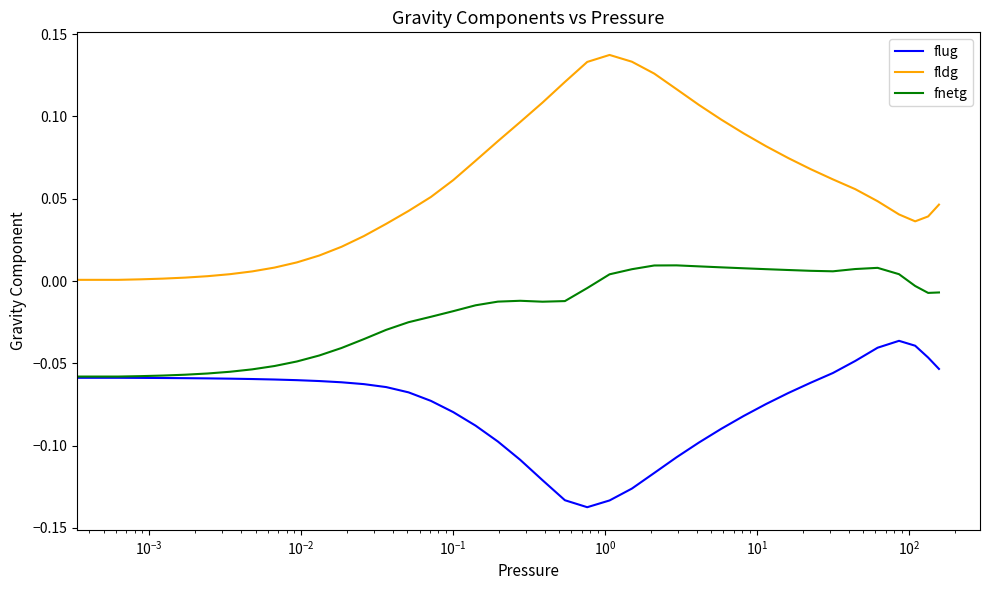

Which series has the widest spread of values?

fldg